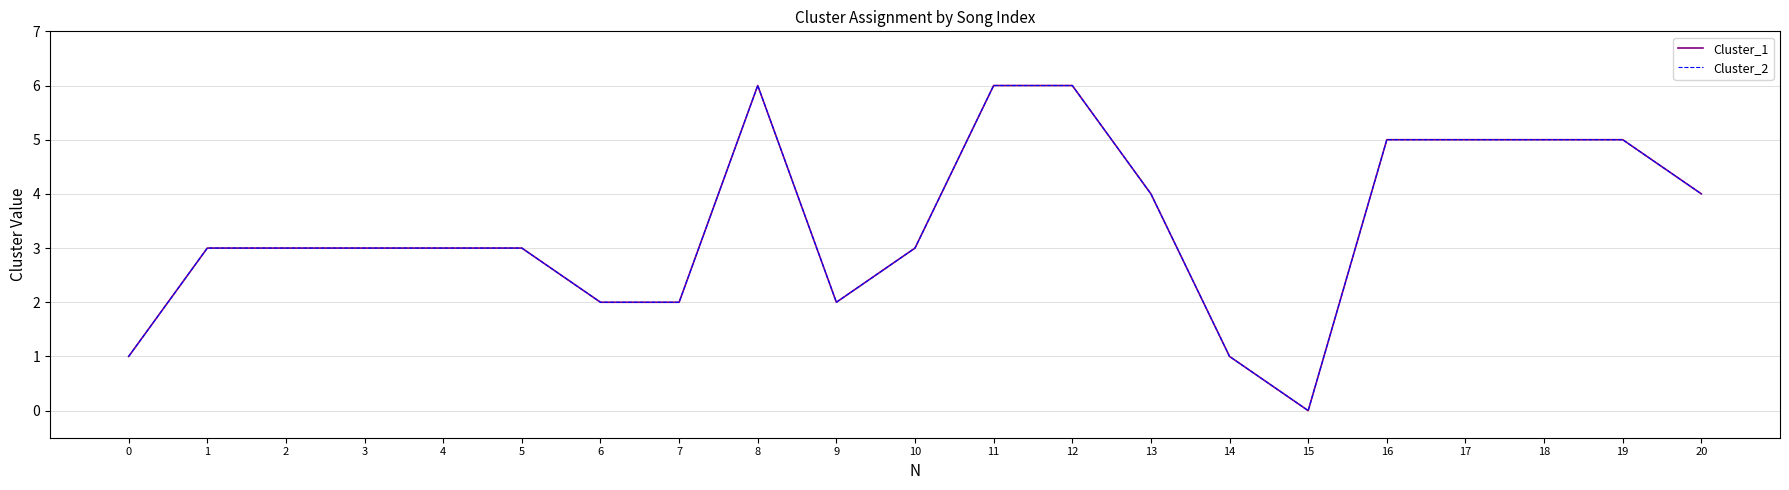

True or false: Cluster_1 and Cluster_2 cross at least once.

False